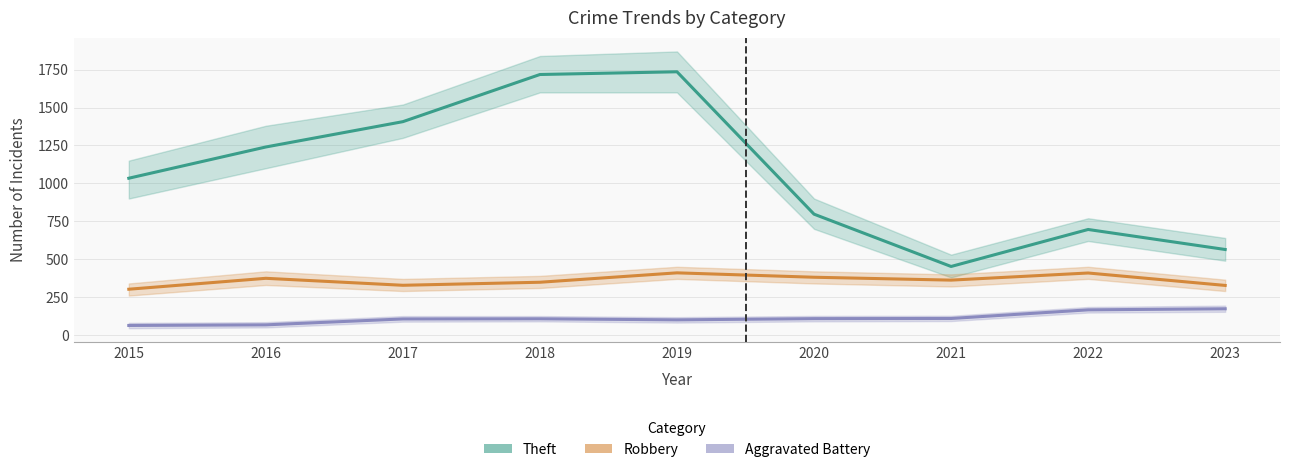

What is the spread (max minus min) of values at 2021?

343